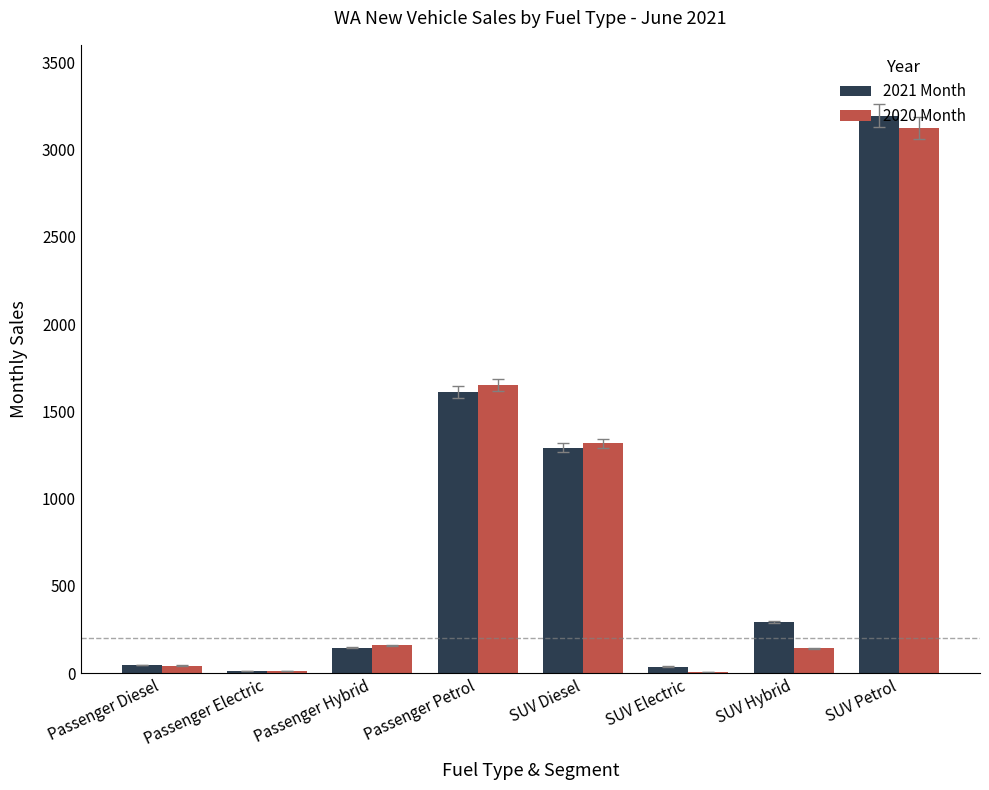

What is the sum of all 2021 Month values?

6629